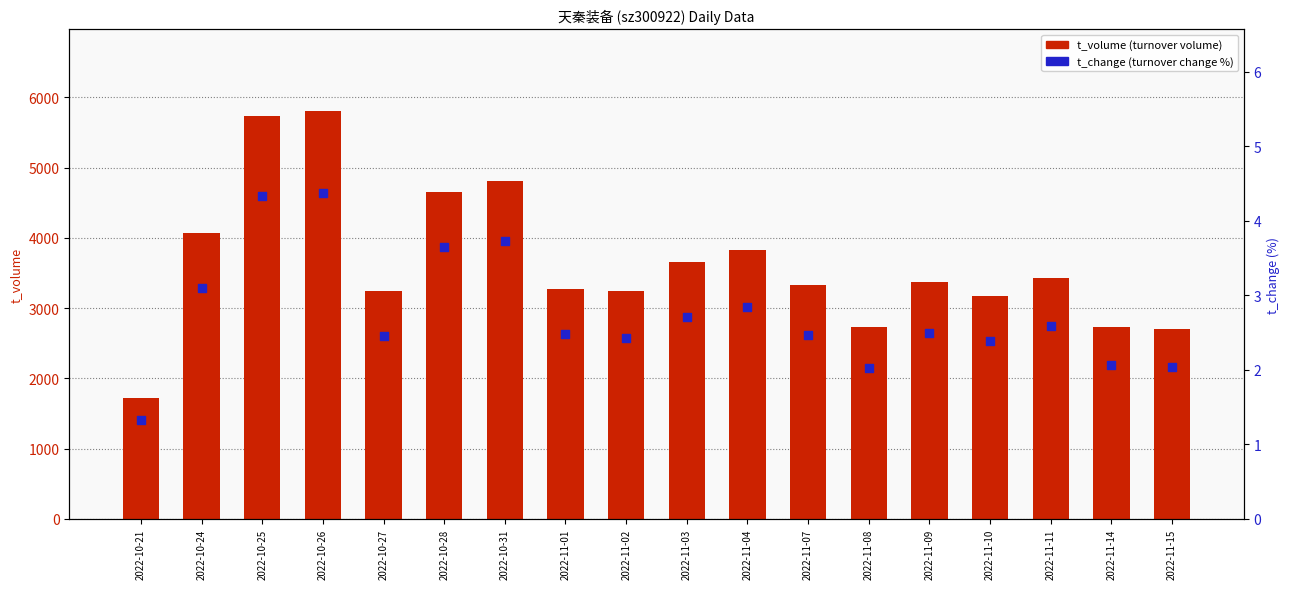

What are all the series names shown in the legend?

t_volume, t_change